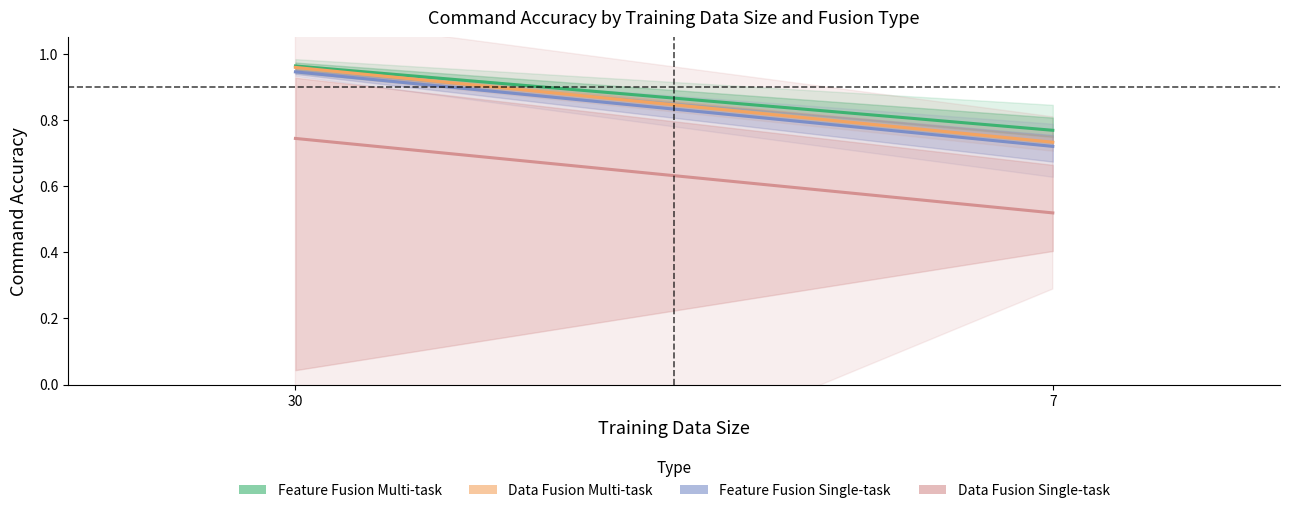

Rank the series at 30 from lowest to highest value.

Data Fusion Single-task, Feature Fusion Single-task, Data Fusion Multi-task, Feature Fusion Multi-task